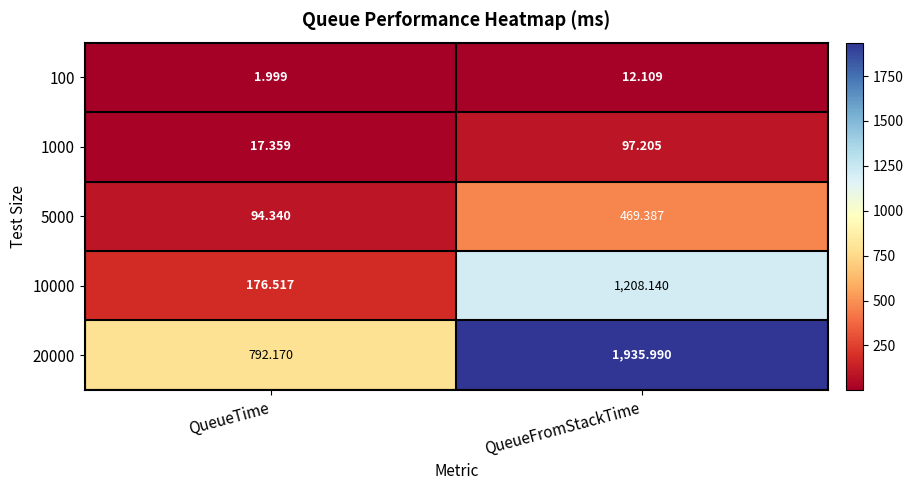

List the labels in order of 5000 value, largest first.

QueueFromStackTime, QueueTime